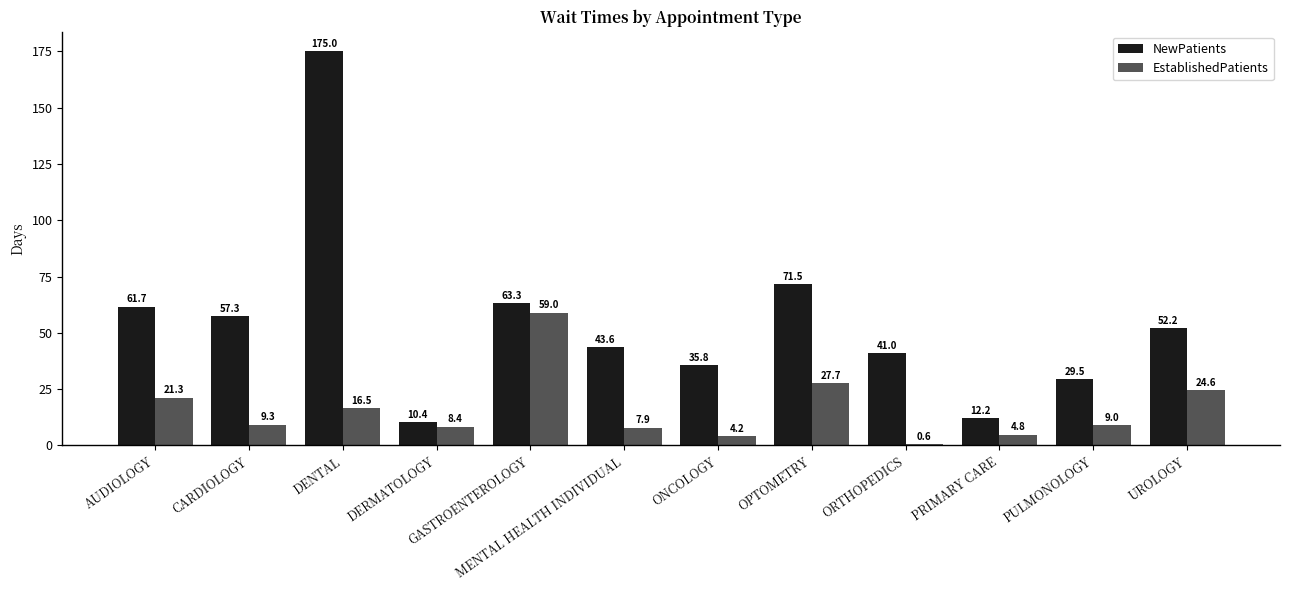

What is the sum of all NewPatients values?

653.5